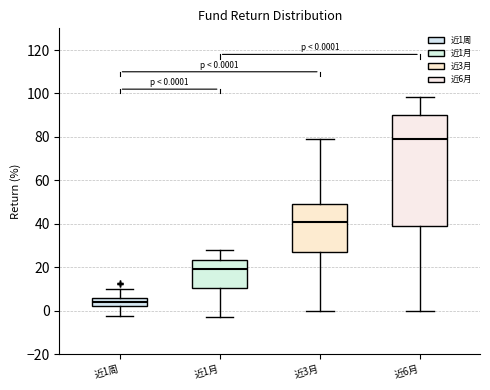

Which box's median line is the highest?

近6月